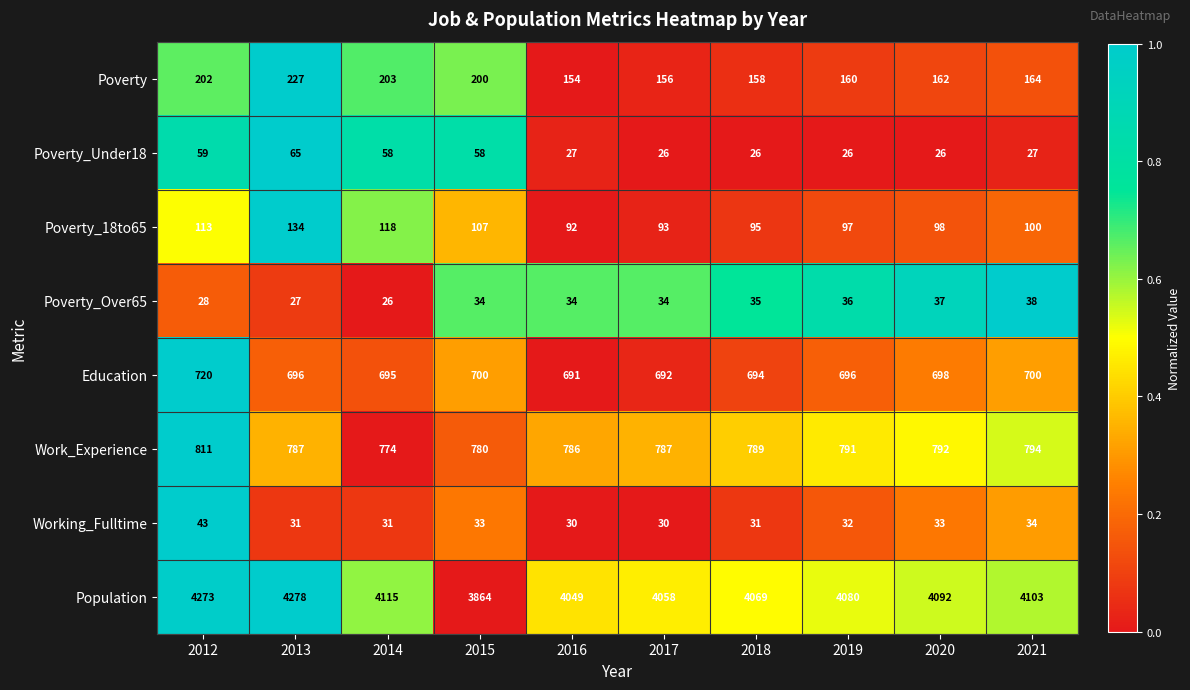

Which label corresponds to the largest value in the chart?

2013